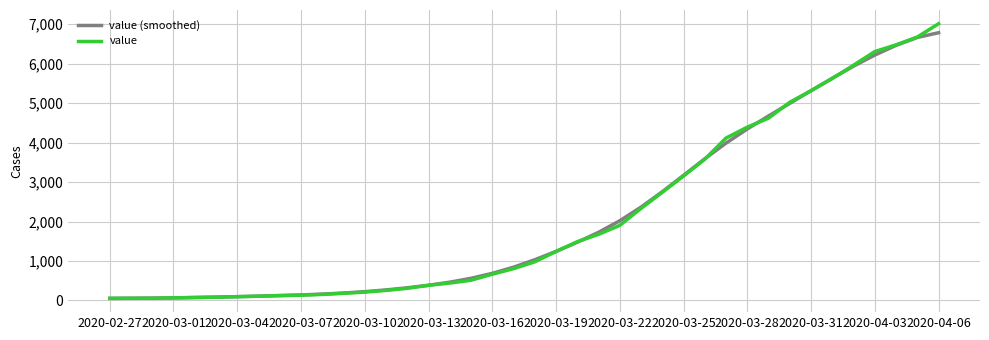

Which series has the largest range (max minus min)?

value